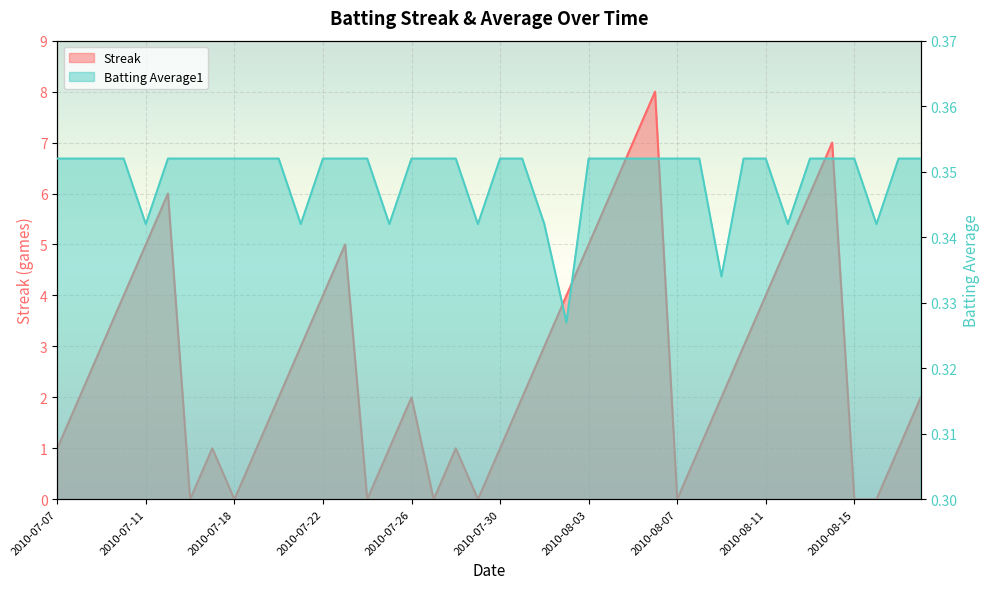

What is the label of the 38th point from the left?

2010-08-16